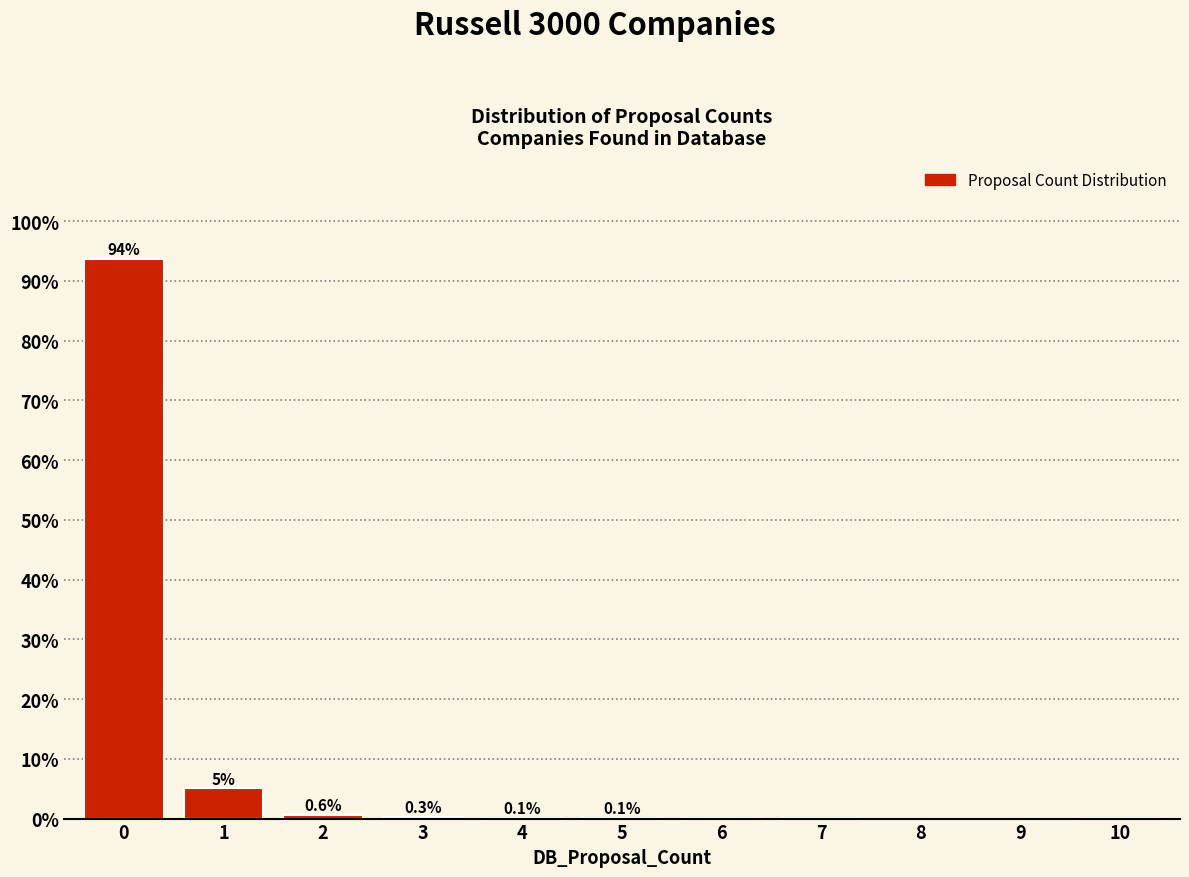

Which has a higher value, 5 or 8?

5